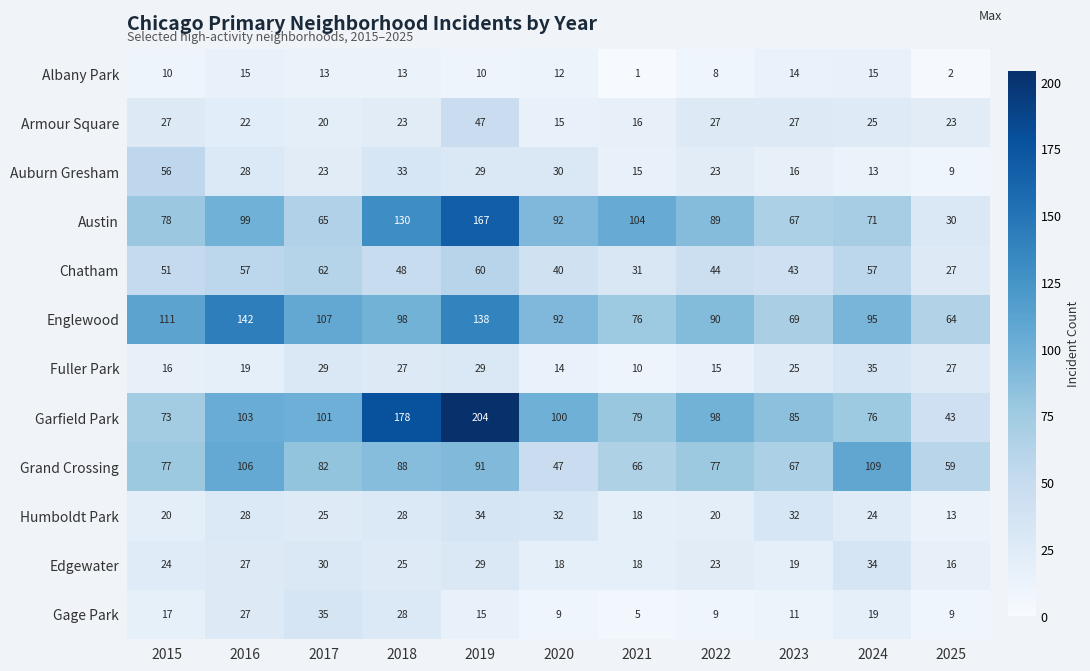

True or false: Austin has a value of 59 at 2018.

False